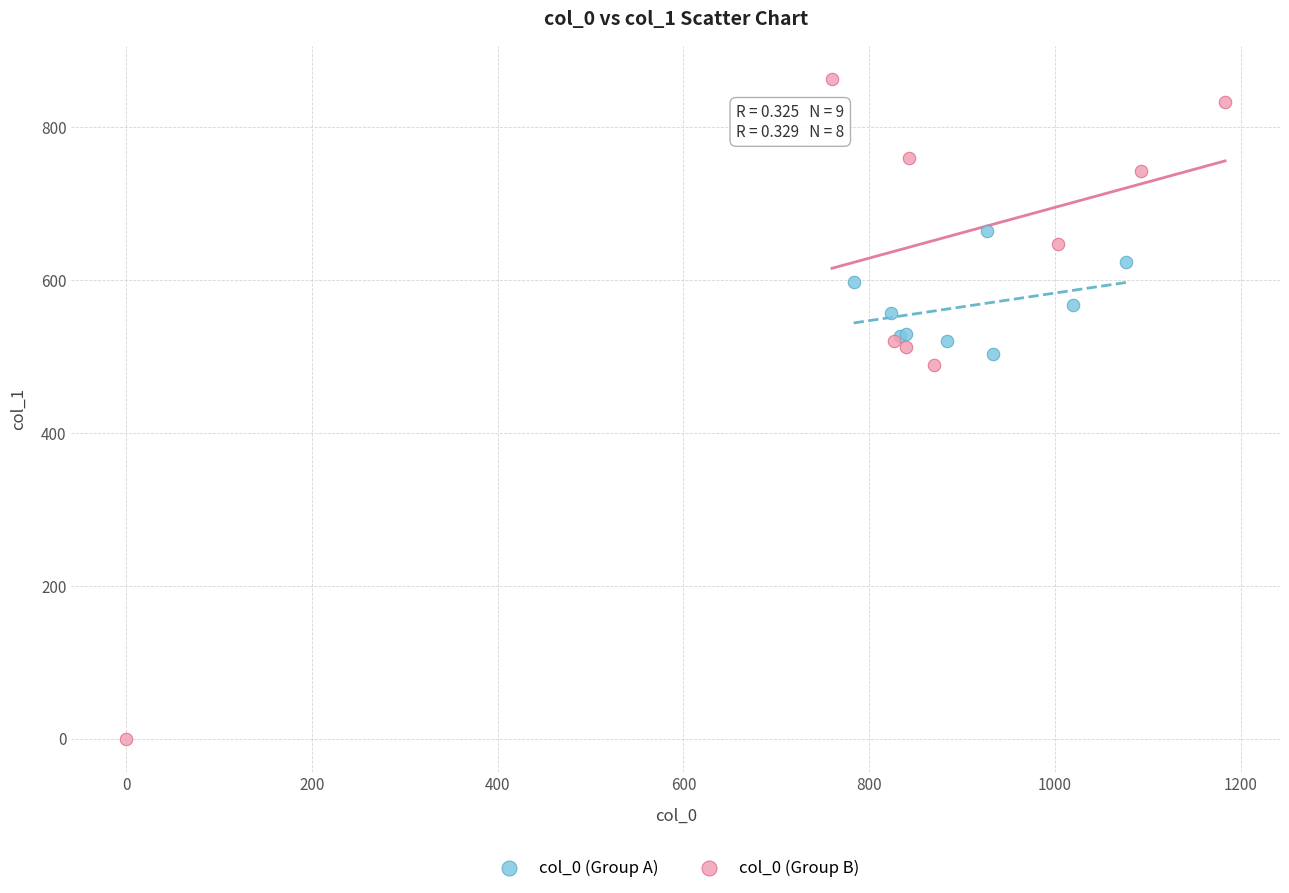

Which series reaches the minimum Y coordinate?

col_0 (Group B)